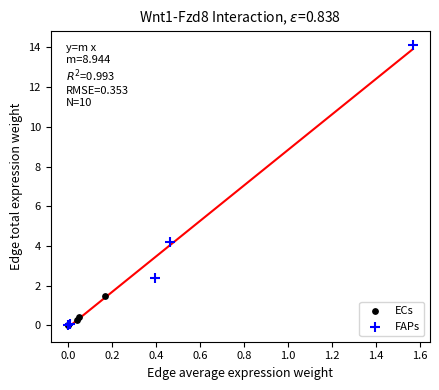

Which series has the largest Y range (max minus min)?

FAPs